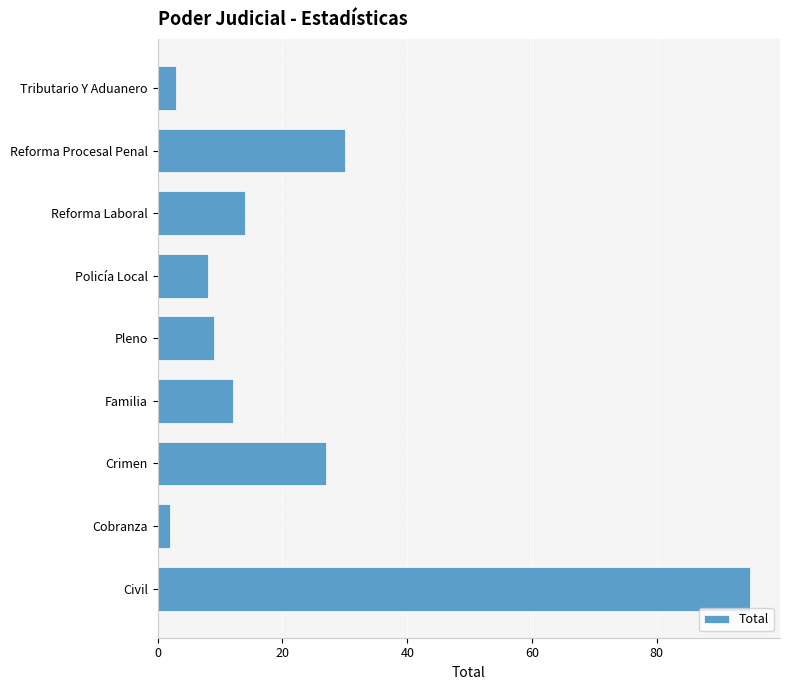

What is the difference between the maximum and minimum values?

93